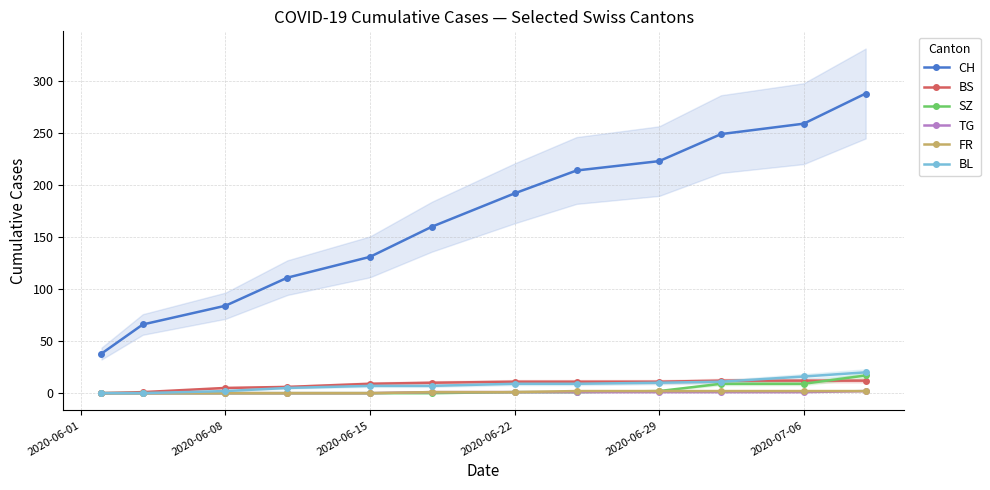

True or false: BL has a value of 10 at 2020-06-29.

True